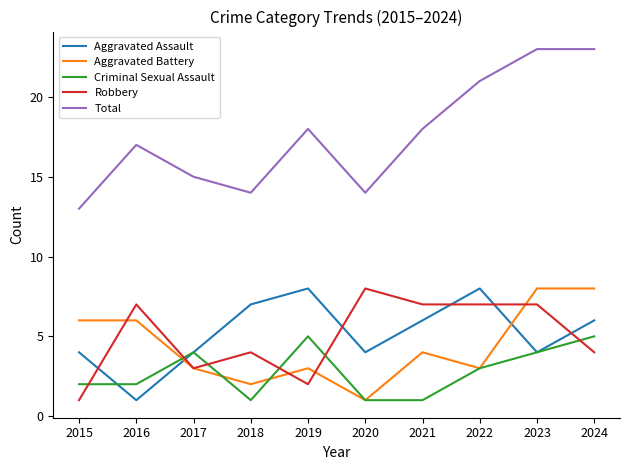

Reading left to right, transcribe all the data shown in this chart.

Aggravated Assault: 4	1	4	7	8	4	6	8	4	6
Aggravated Battery: 6	6	3	2	3	1	4	3	8	8
Criminal Sexual Assault: 2	2	4	1	5	1	1	3	4	5
Robbery: 1	7	3	4	2	8	7	7	7	4
Total: 13	17	15	14	18	14	18	21	23	23